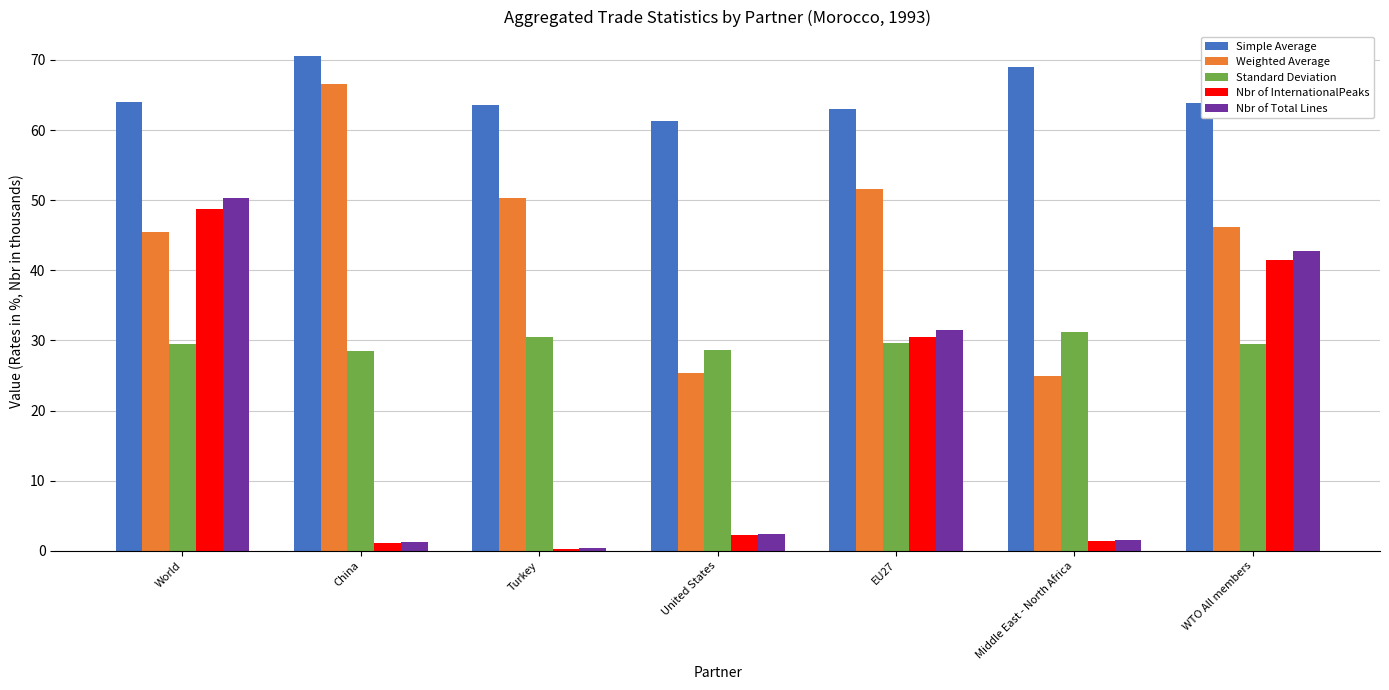

What is the value of the Nbr of Total Lines bar at the 2nd from the left?

1.2